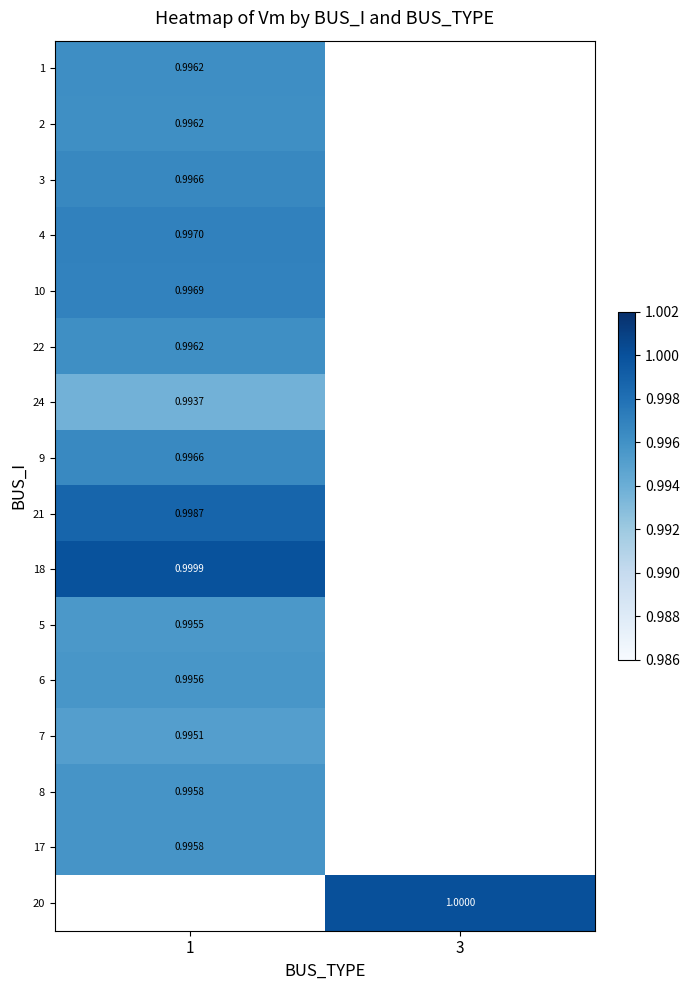

What is the greatest value displayed?

1.0